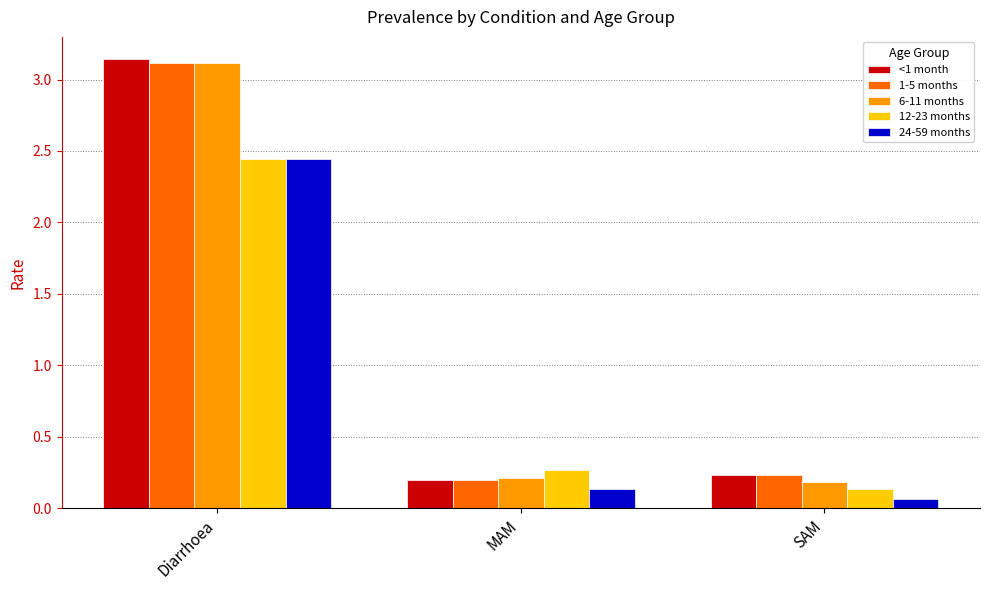

What is the spread (max minus min) of values at Diarrhoea?

0.7